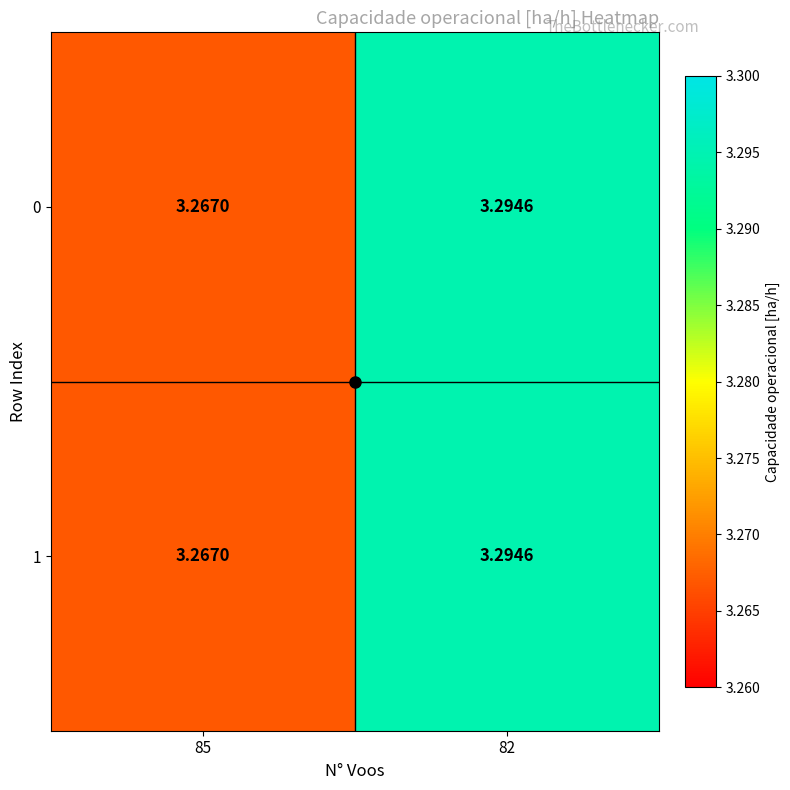

What is the total value across all series at 82?

6.6